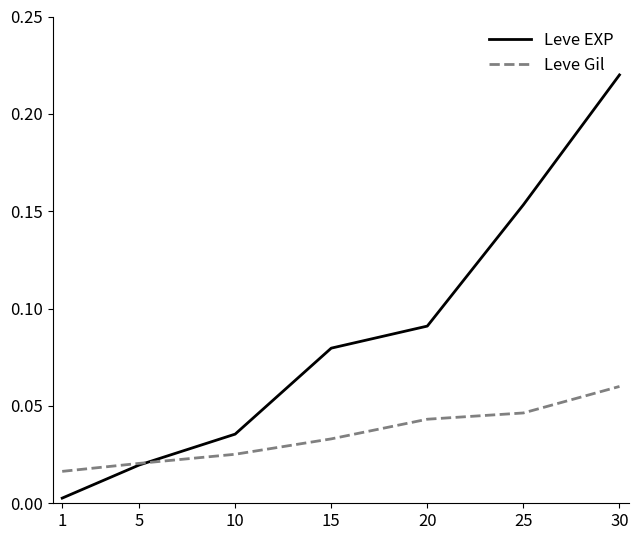

The value of Leve EXP at 30 is 0.3. True or false?

False